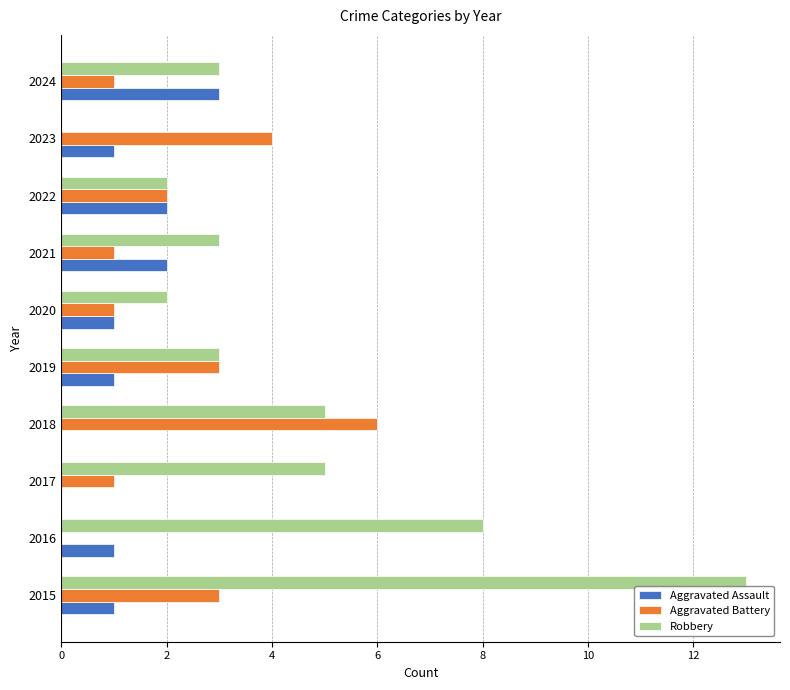

Is it true that Robbery equals 23 at 2015?

False